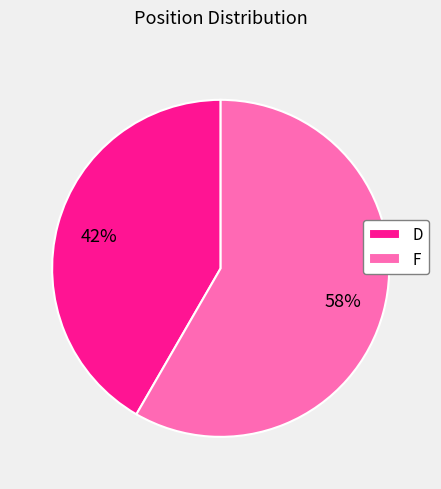

What is the majority slice?

F